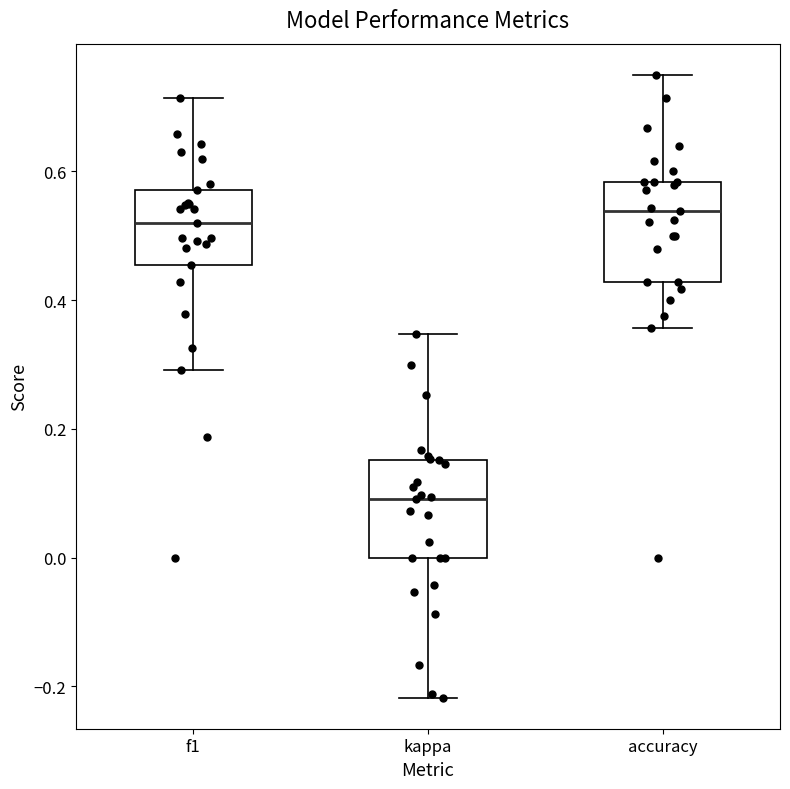

Where does the upper whisker of the box for kappa end on the y-axis? The values are not printed on the chart, so give them approximately, as read against the axis.

0.34